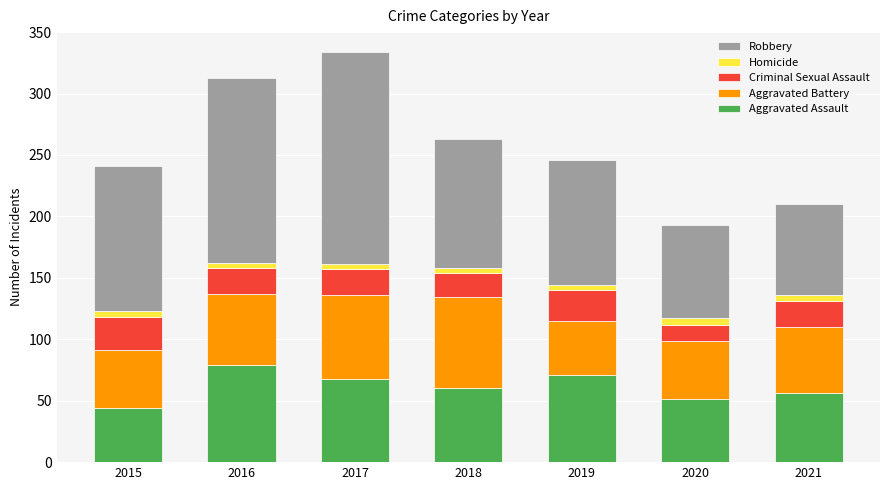

Which category has the lowest value in the Aggravated Assault series?

2015